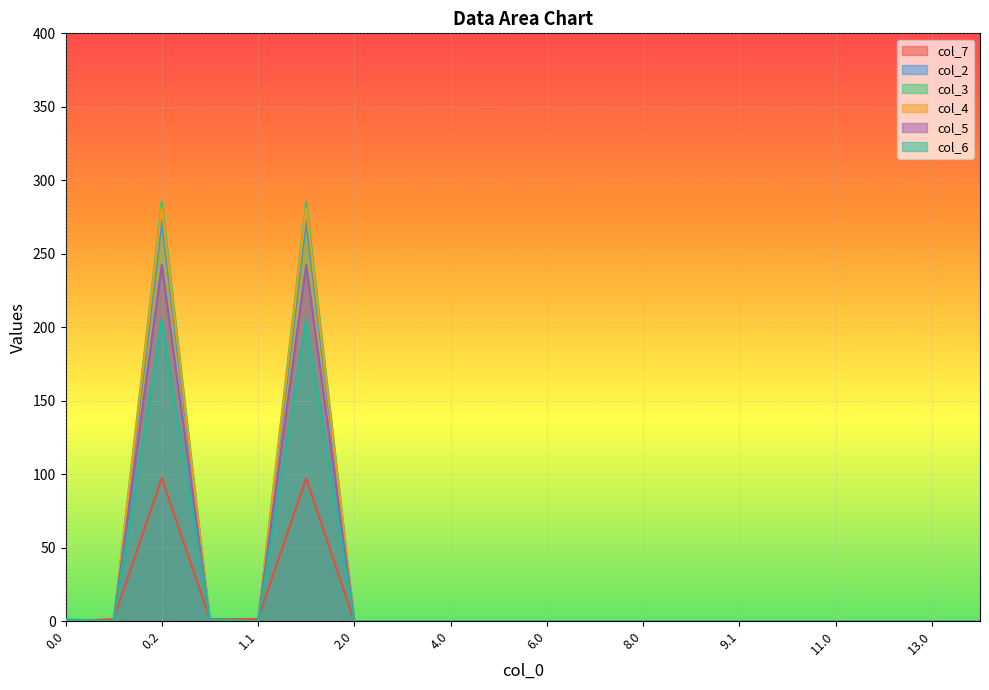

What is the difference between the second highest and second lowest values in the col_3 series?

285.5